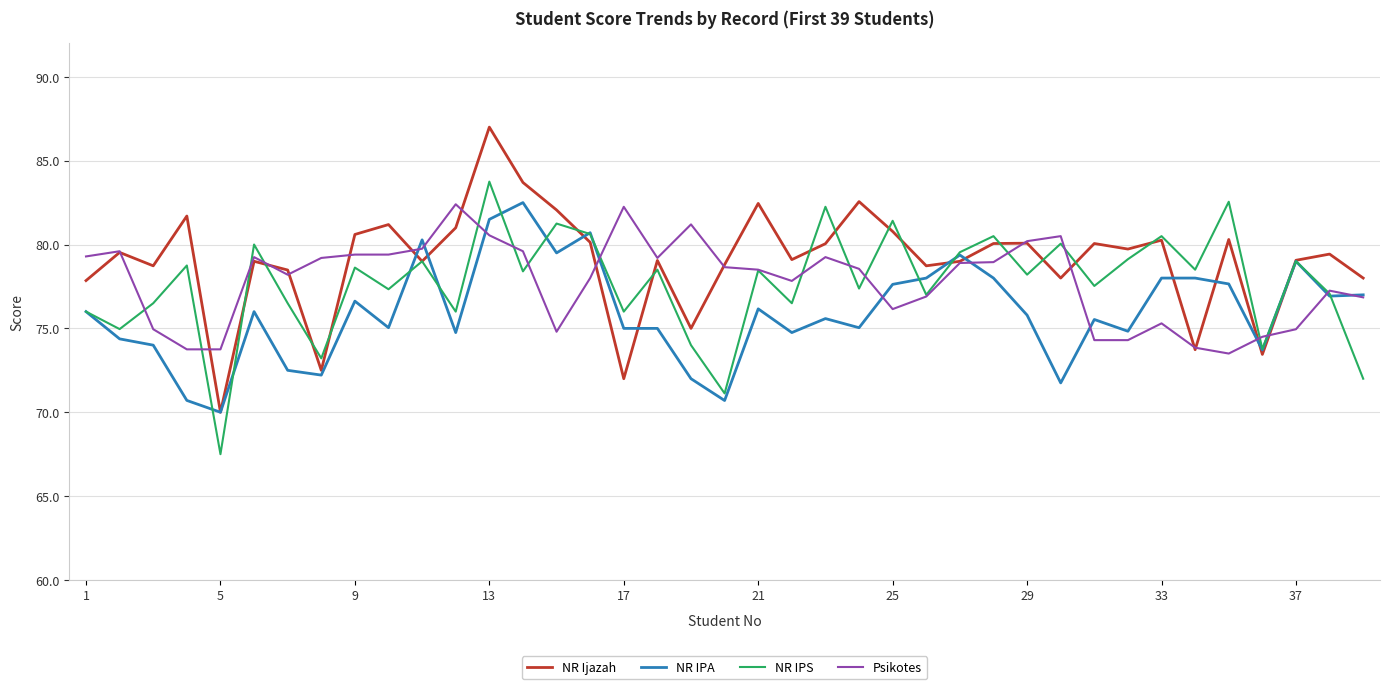

Which series has the largest range (max minus min)?

NR Ijazah